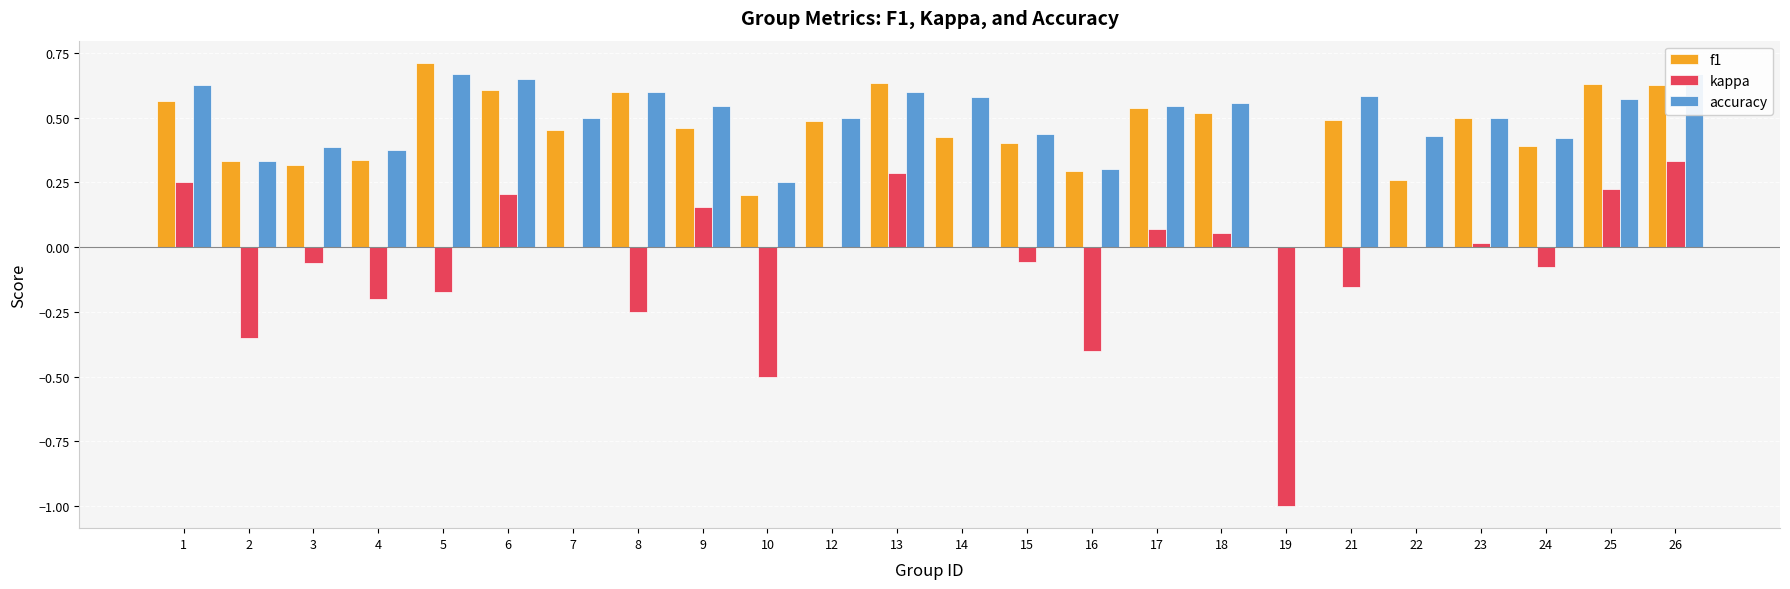

Which series has the widest spread of values?

kappa